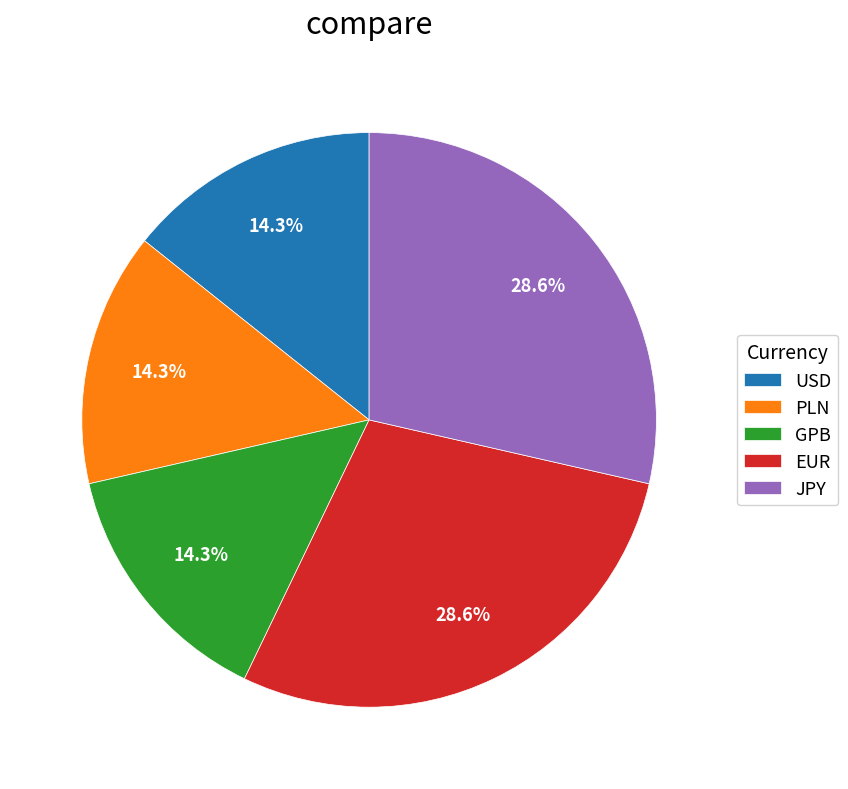

To the nearest percent, what is the difference between the JPY and PLN slice percentages?

14%